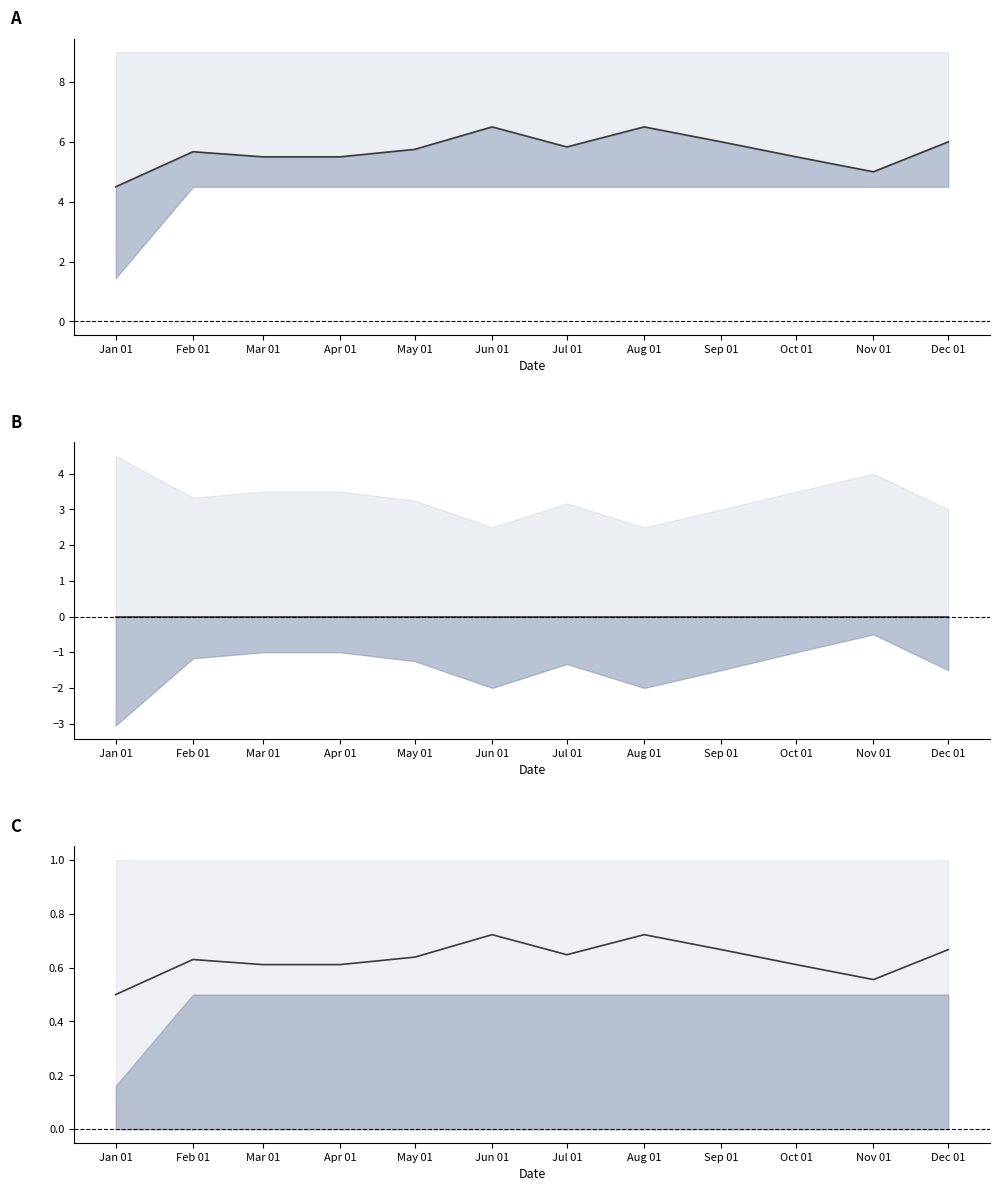

What is the value of the 2nd point from the left?

0.6